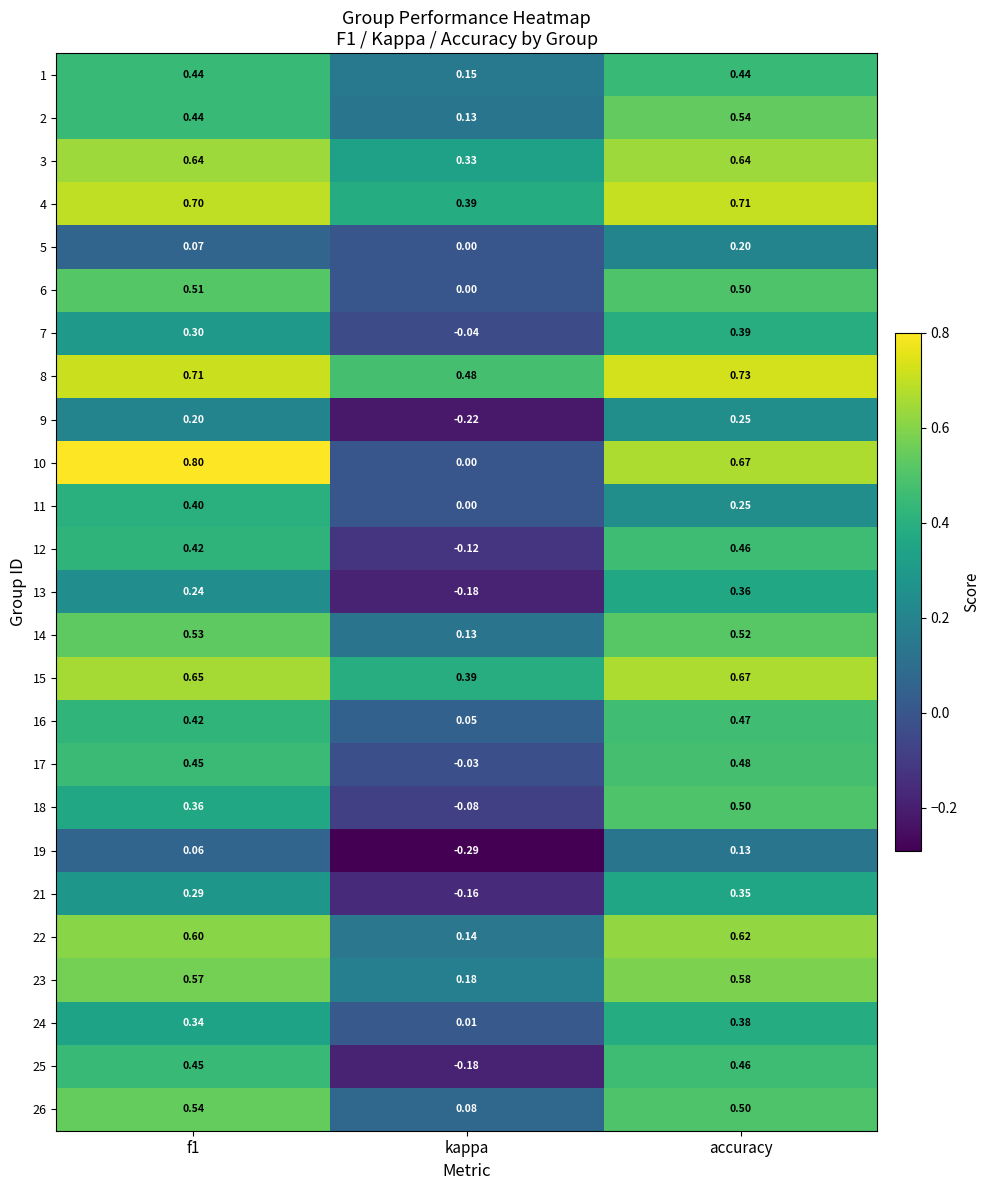

What is the greatest value displayed?

0.8